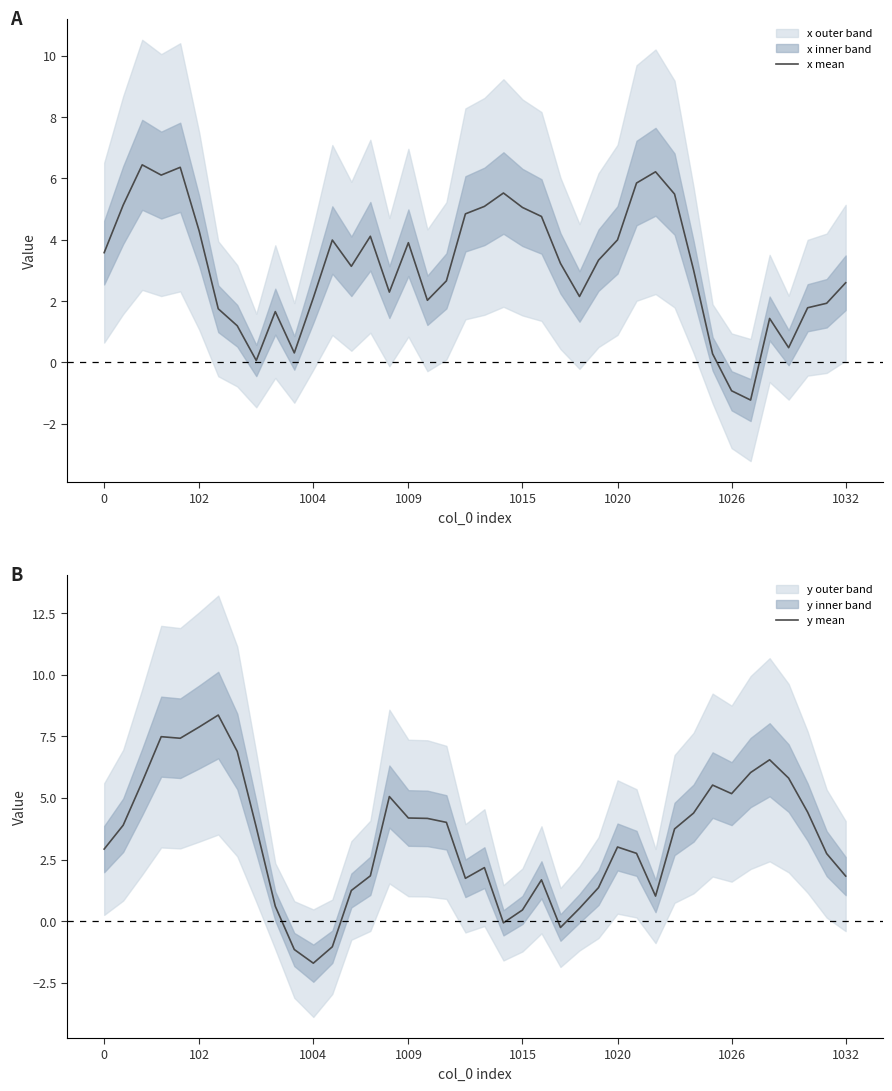

The y mean series shows 0.9 at 0. True or false?

False